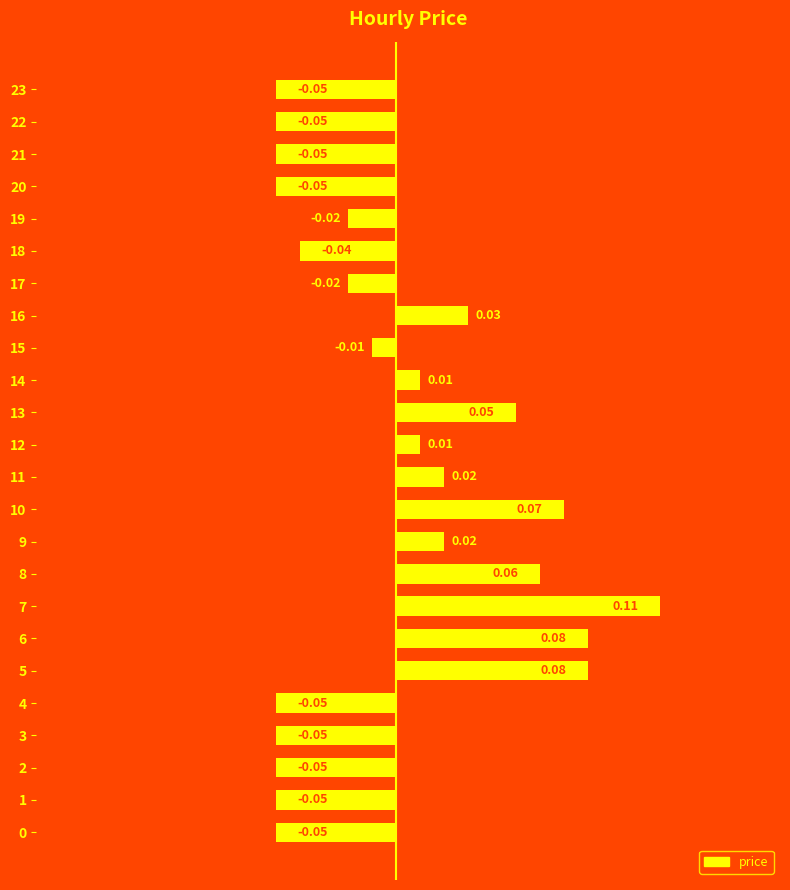

Which has a higher value, 16 or 23?

16